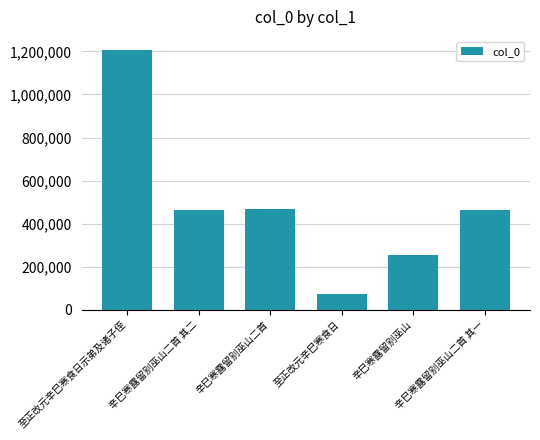

Which category has the lowest value across all series?

至正改元辛巳寒食日